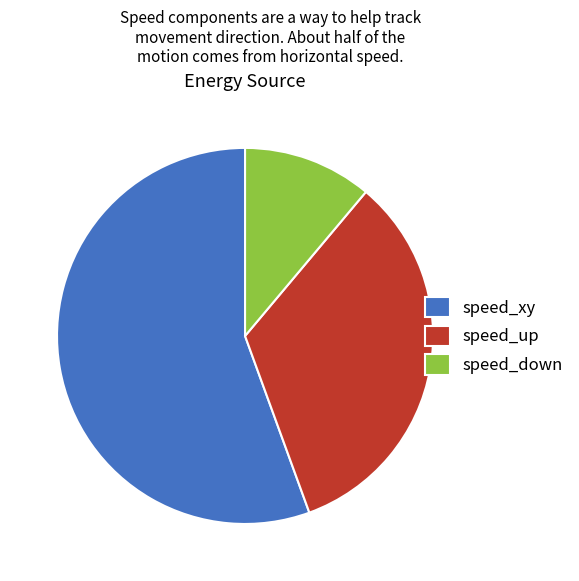

Rank the categories by value from highest to lowest.

speed_xy, speed_up, speed_down